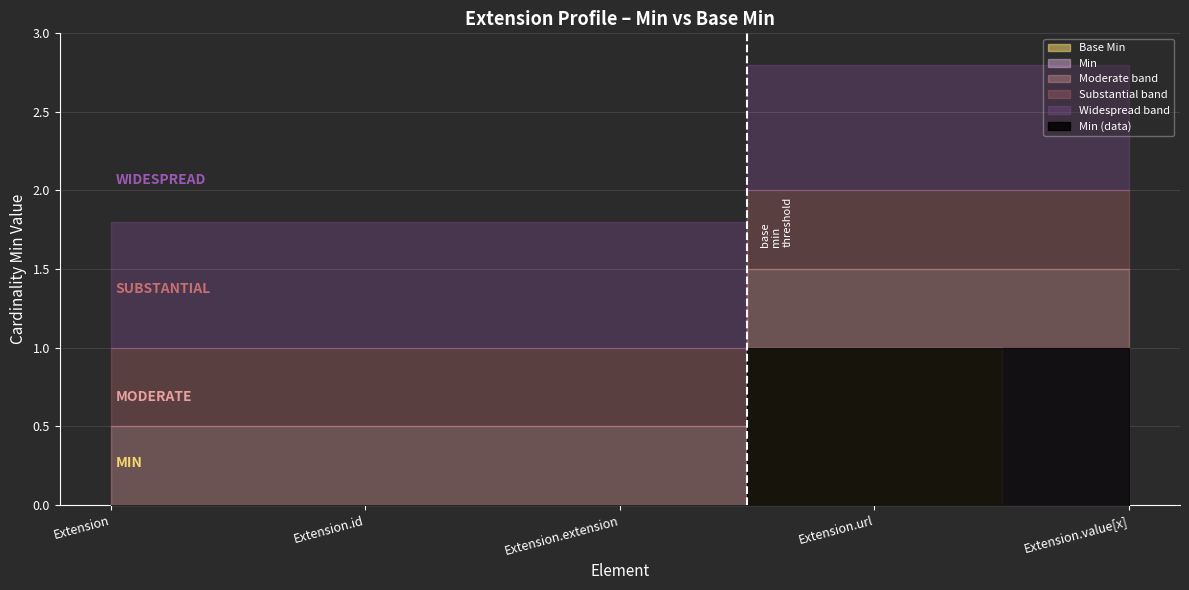

True or false: Base Min has a value of 0 at Extension.id.

True